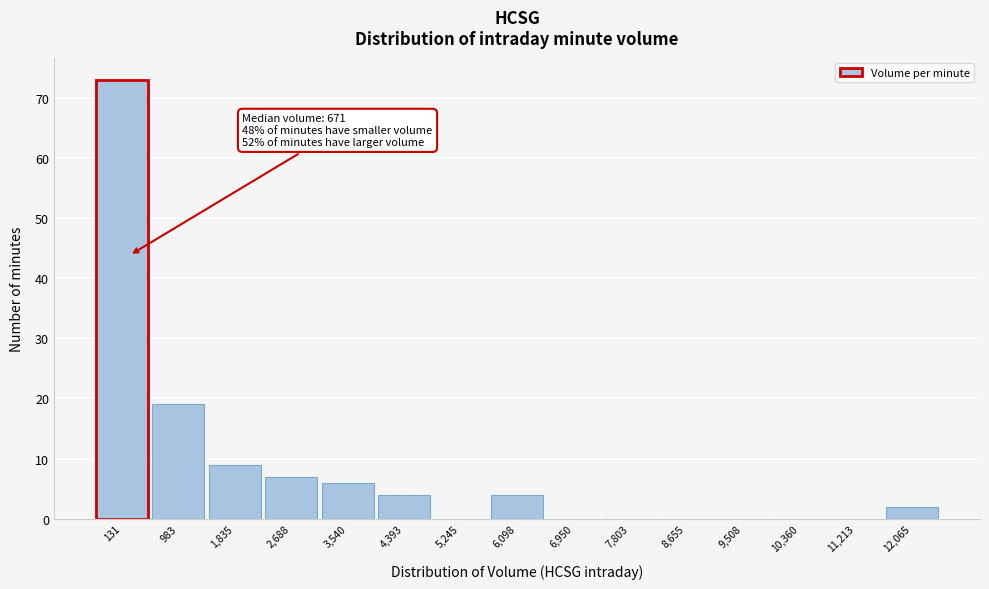

Reading right to left, transcribe all the data shown in this chart.

12,065=2	11,213=0	10,360=0	9,508=0	8,655=0	7,803=0	6,950=0	6,098=4	5,245=0	4,393=4	3,540=6	2,688=7	1,835=9	983=19	131=73